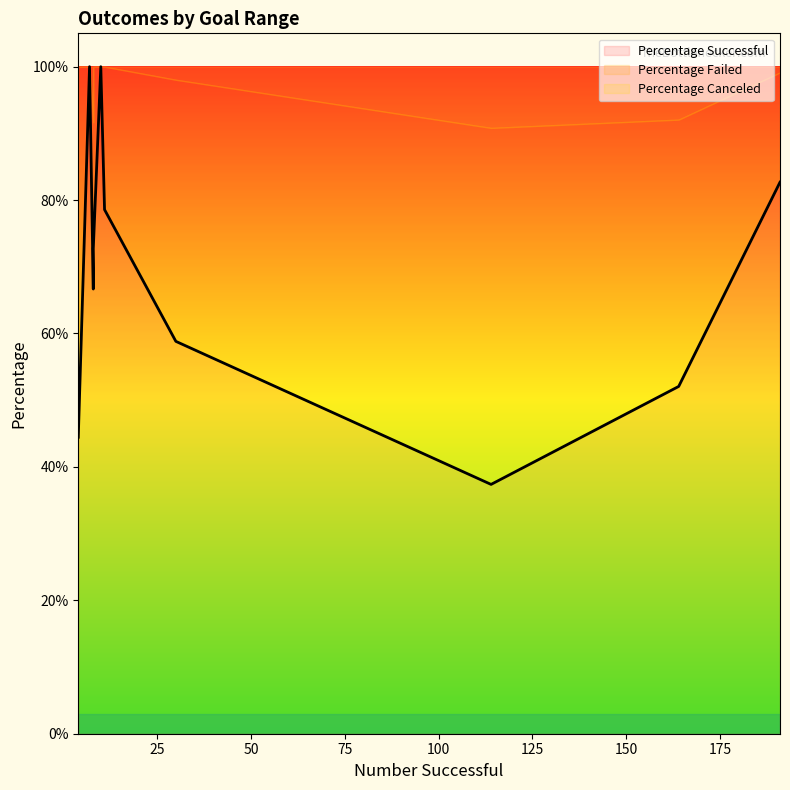

At which category is the sum across all series the highest?

Less than 1000